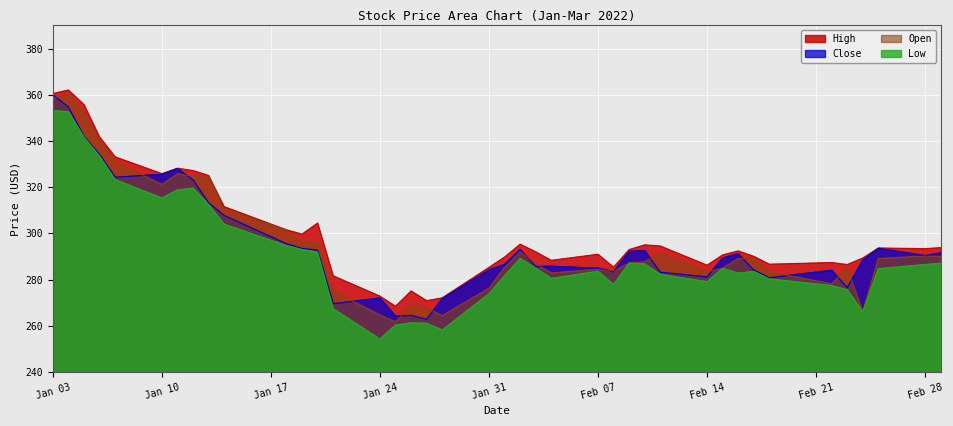

The value of Open at 2022-02-23 is 160.5. True or false?

False